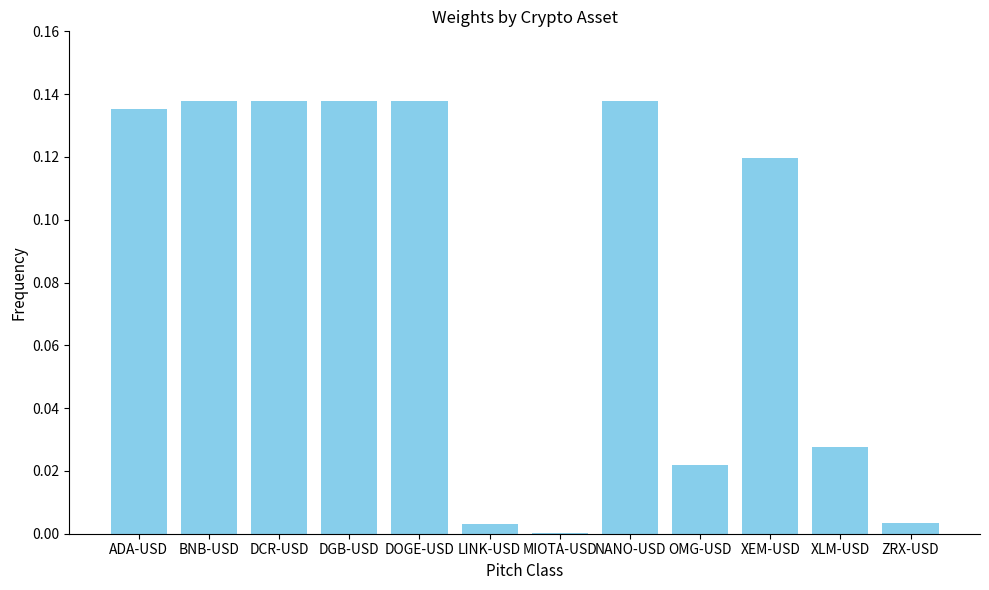

What is the sum of all values?

1.0